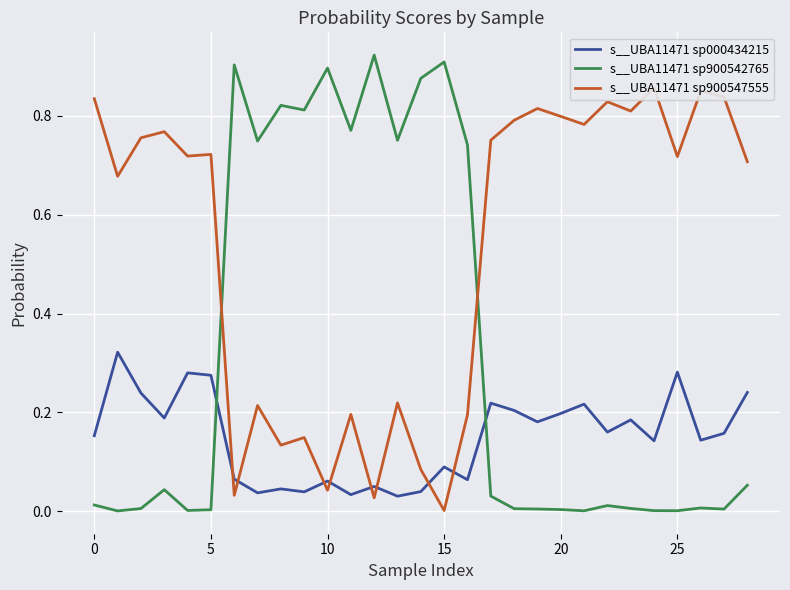

At how many categories does at least one series exceed 0?

29